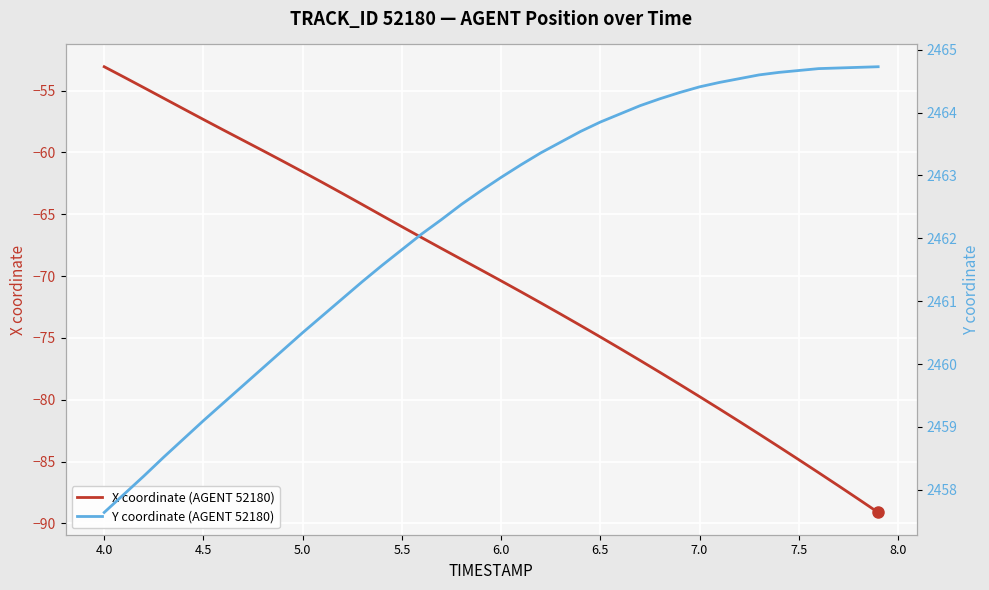

What is the lowest value of the X coordinate (AGENT 52180) series?

-89.1